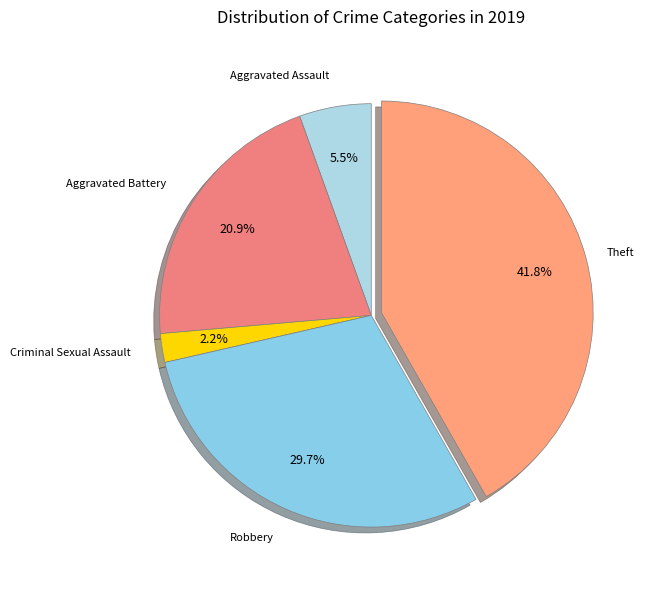

To the nearest percent, what percentage of the pie is Theft?

42%